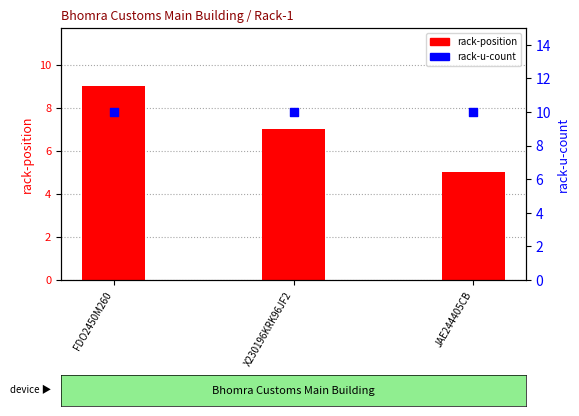

Is the value of rack-u-count at JAE244405CB greater than the value of rack-position at X230196KRK96JF2?

Yes